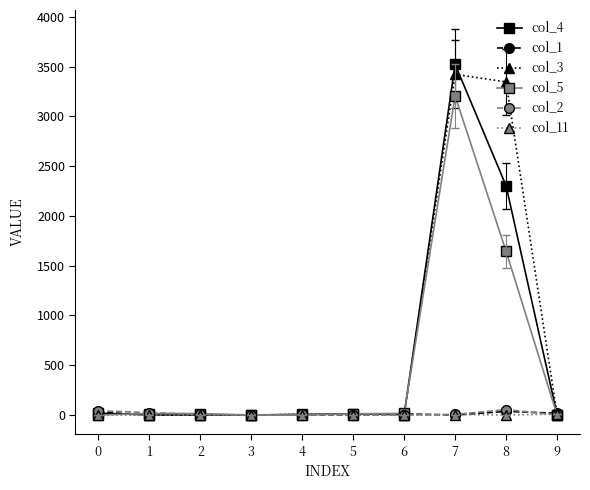

How many data points in col_3 are less than 4?

4